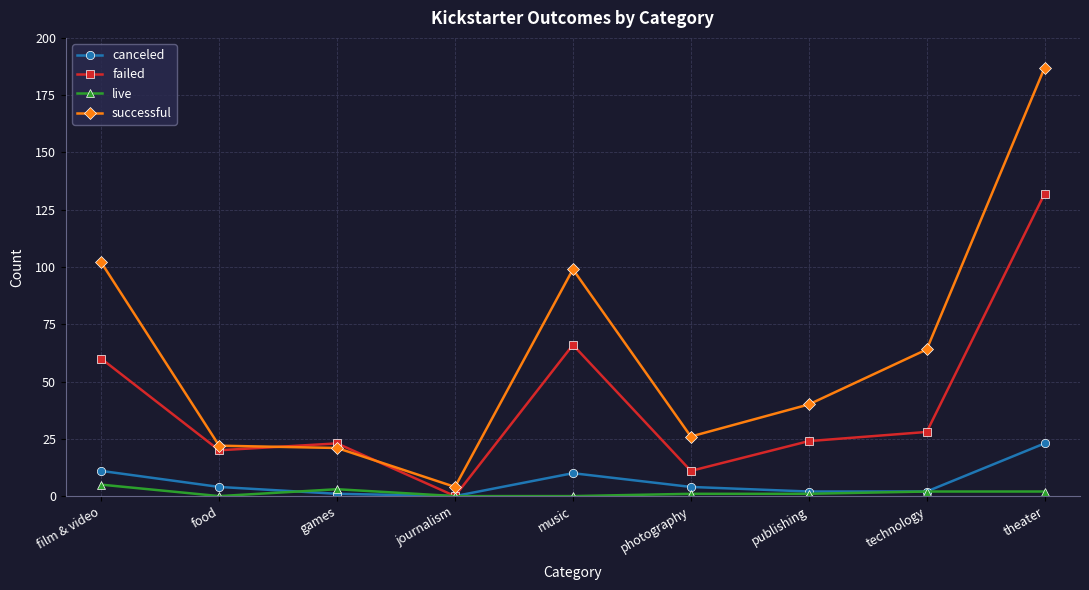

What is the average value of the successful series?

63